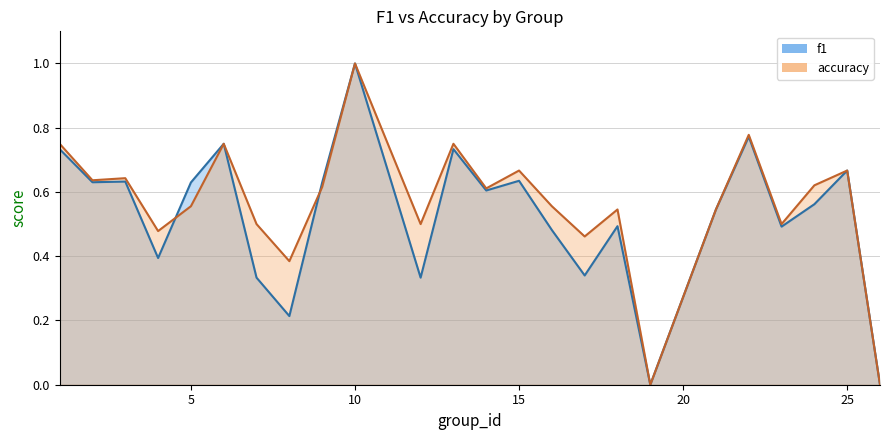

Rank the series by their maximum value, from highest to lowest.

f1, accuracy